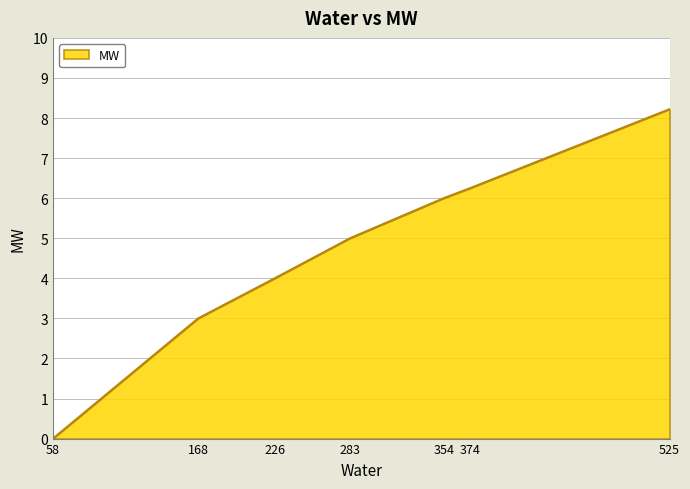

At which category does the chart reach its peak across all series?

525